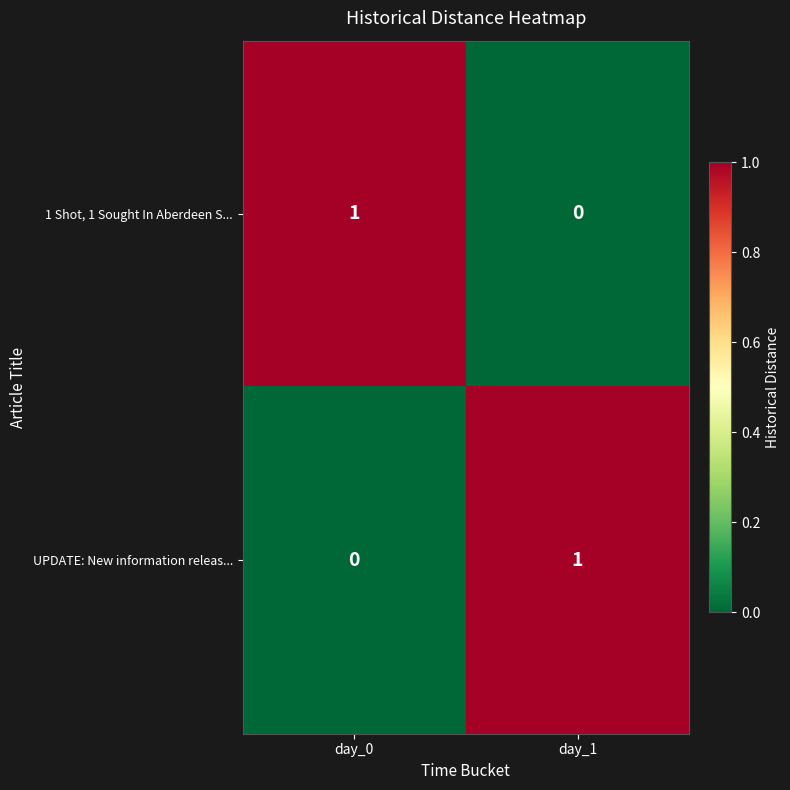

True or false: 1 Shot, 1 Sought In Aberdeen S... has a value of 0 at day_1.

True